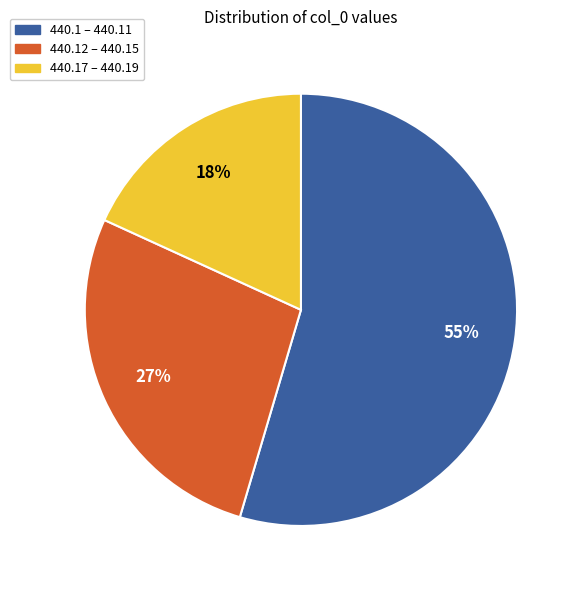

Count the number of slices in the pie.

3